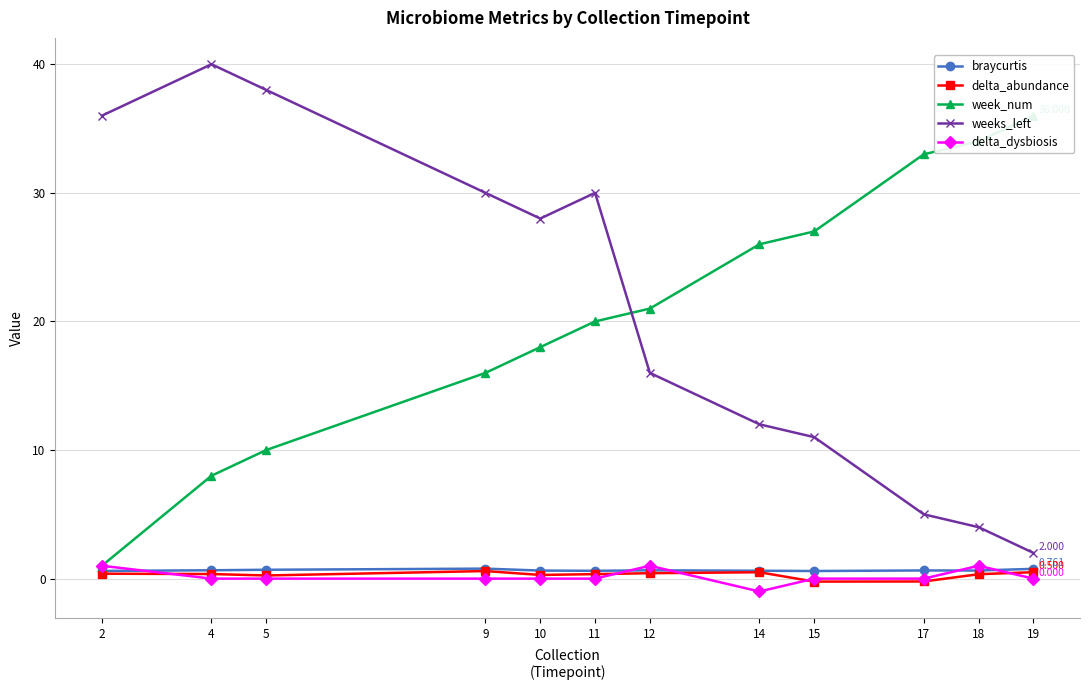

At which label is weeks_left closest to 21?

12